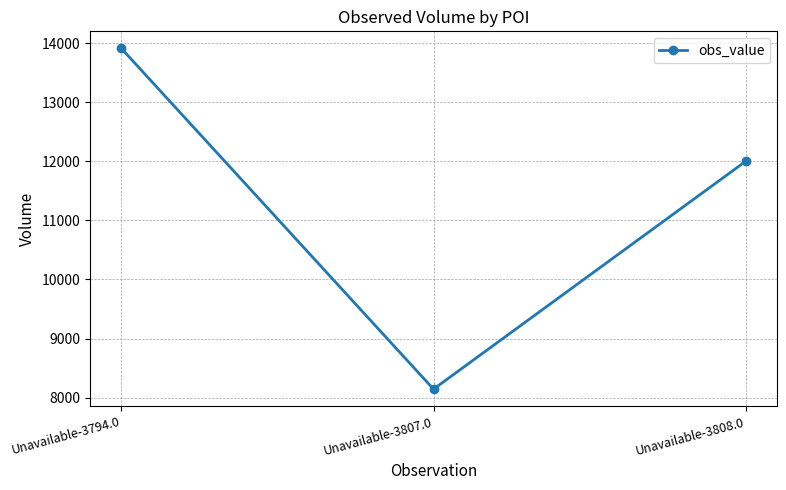

Which category has the highest value across all series?

Unavailable-3794.0